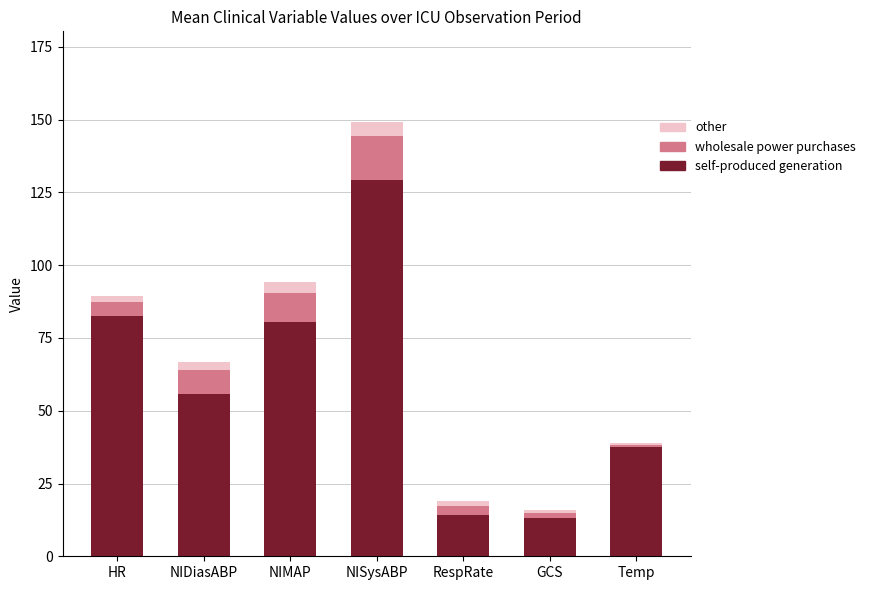

True or false: self-produced generation has a value of 13.0 at GCS.

True